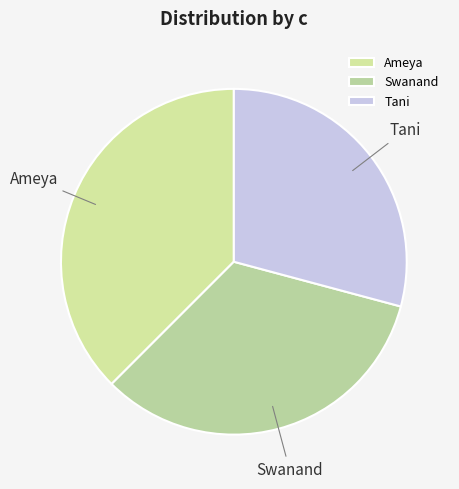

Does Swanand represent more than half of the total?

No